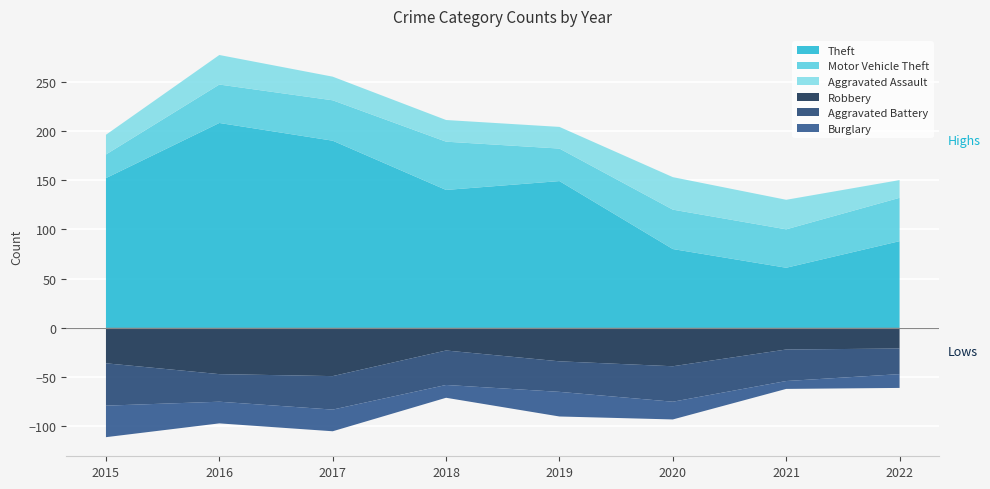

Reading left to right, what are all the values shown in this chart?

Theft: 2015=152	2016=208	2017=190	2018=140	2019=149	2020=80	2021=61	2022=88
Robbery: 2015=36	2016=47	2017=49	2018=23	2019=34	2020=39	2021=22	2022=21
Motor Vehicle Theft: 2015=24	2016=39	2017=41	2018=49	2019=33	2020=40	2021=39	2022=44
Aggravated Battery: 2015=43	2016=28	2017=34	2018=35	2019=31	2020=36	2021=32	2022=26
Aggravated Assault: 2015=20	2016=30	2017=24	2018=22	2019=22	2020=33	2021=30	2022=18
Burglary: 2015=32	2016=22	2017=22	2018=13	2019=25	2020=18	2021=8	2022=14